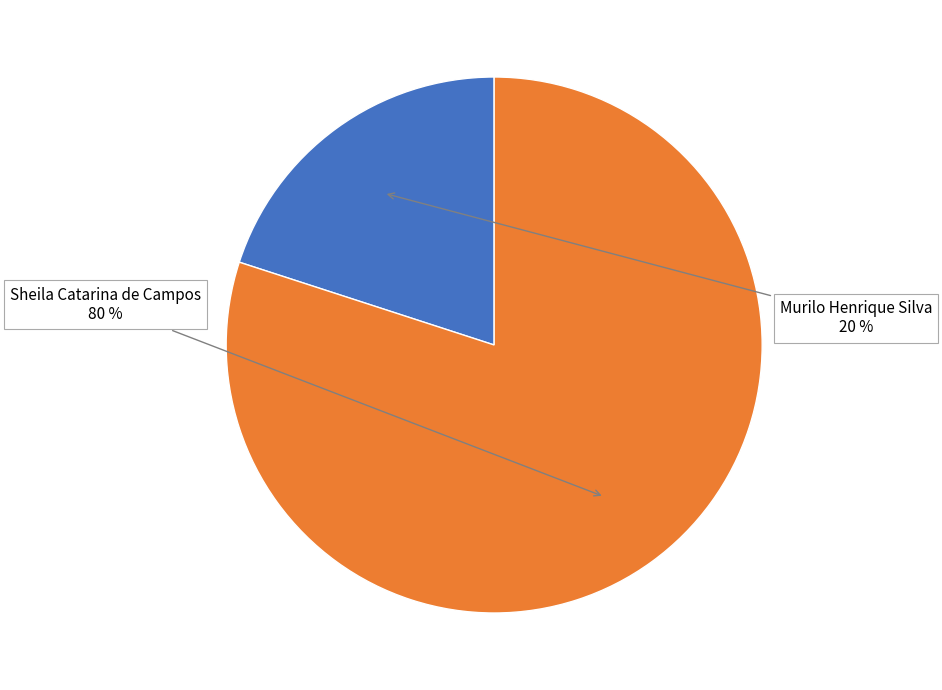

True or false: Sheila Catarina de Campos accounts for 88% of the total.

False